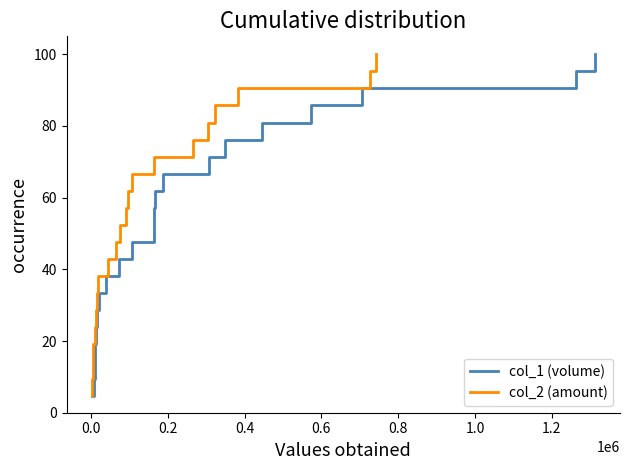

What is the maximum value for col_2 (amount)?

100.0